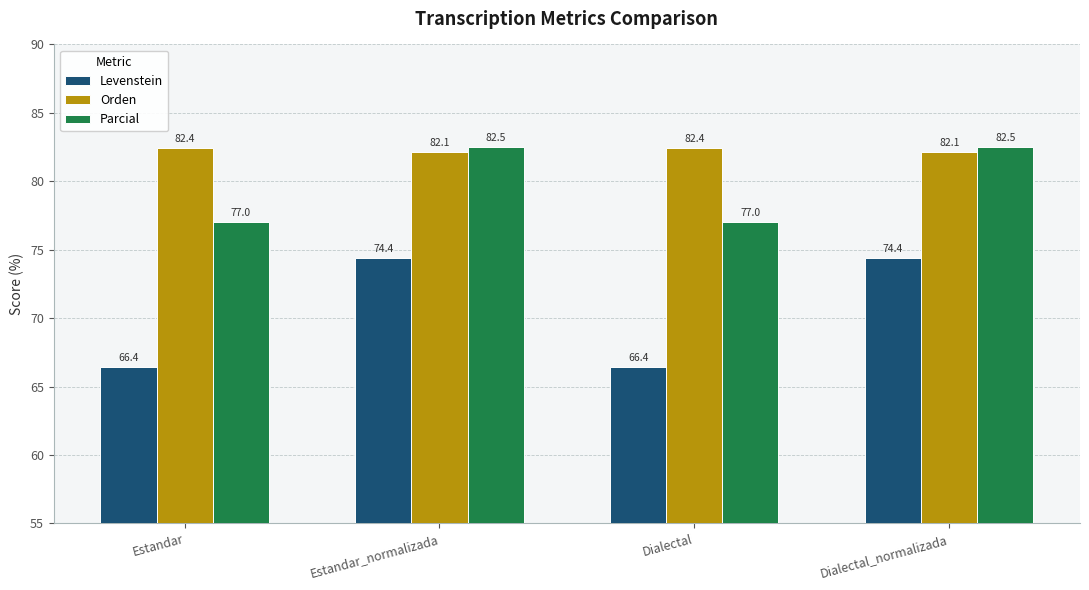

What is the lowest value of the Levenstein series?

66.4